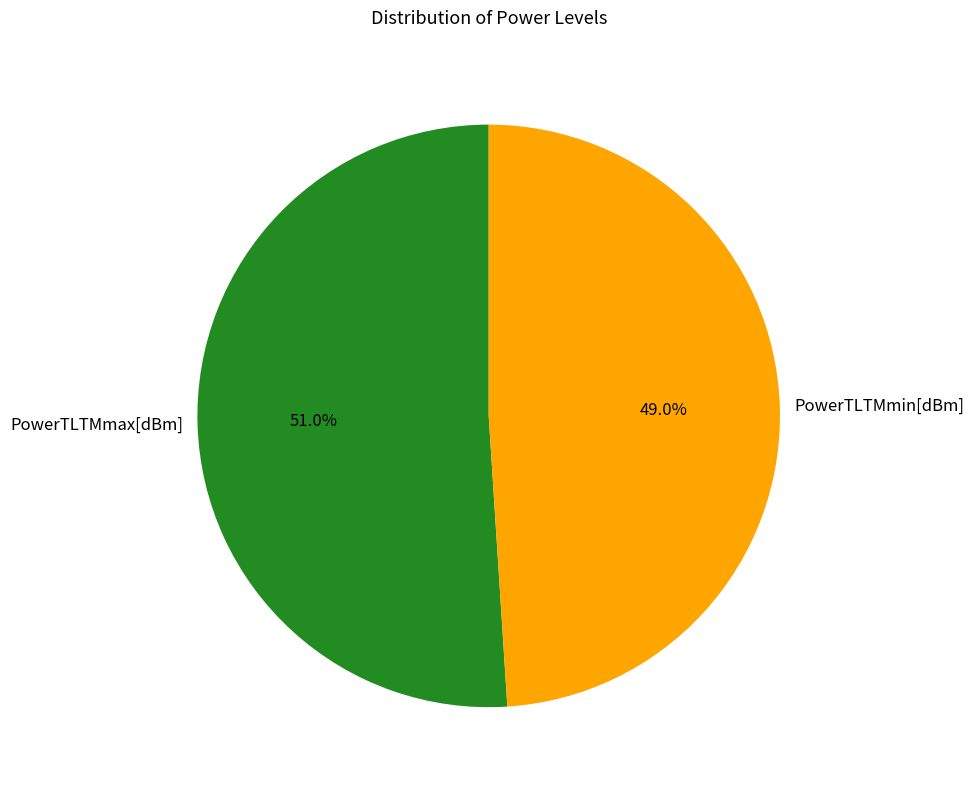

Is the sum of PowerTLTMmin[dBm] and PowerTLTMmax[dBm] greater than half?

Yes